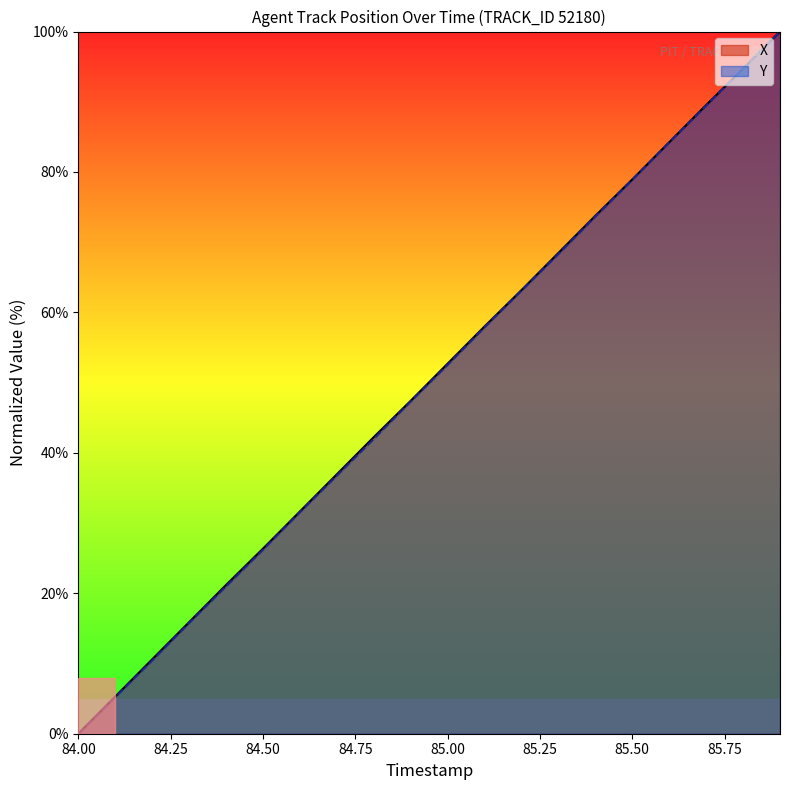

What is the label of the 17th point from the left?

85.6